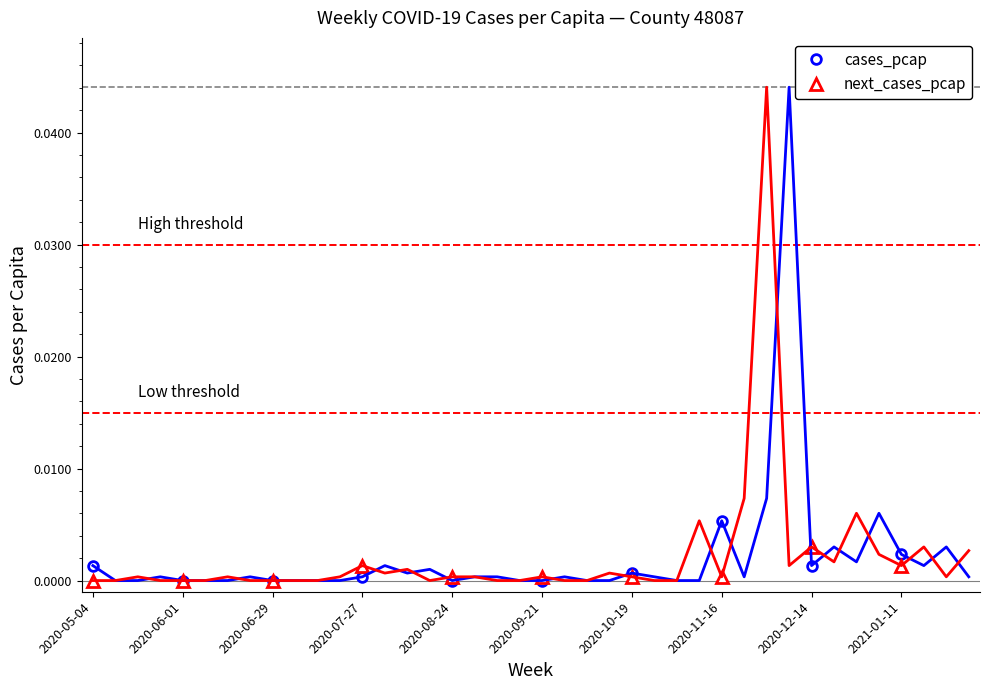

How many positive values does the next_cases_pcap series have?

7